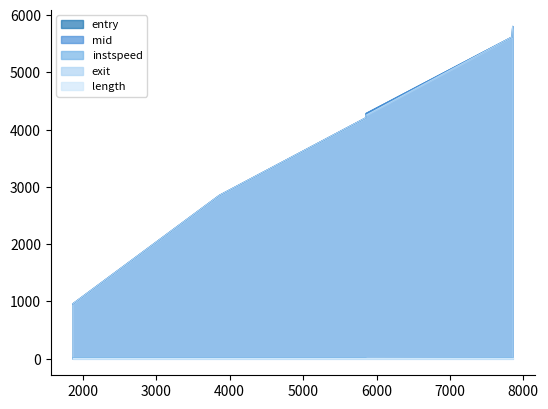

What is the sum of all instspeed values?

71.6